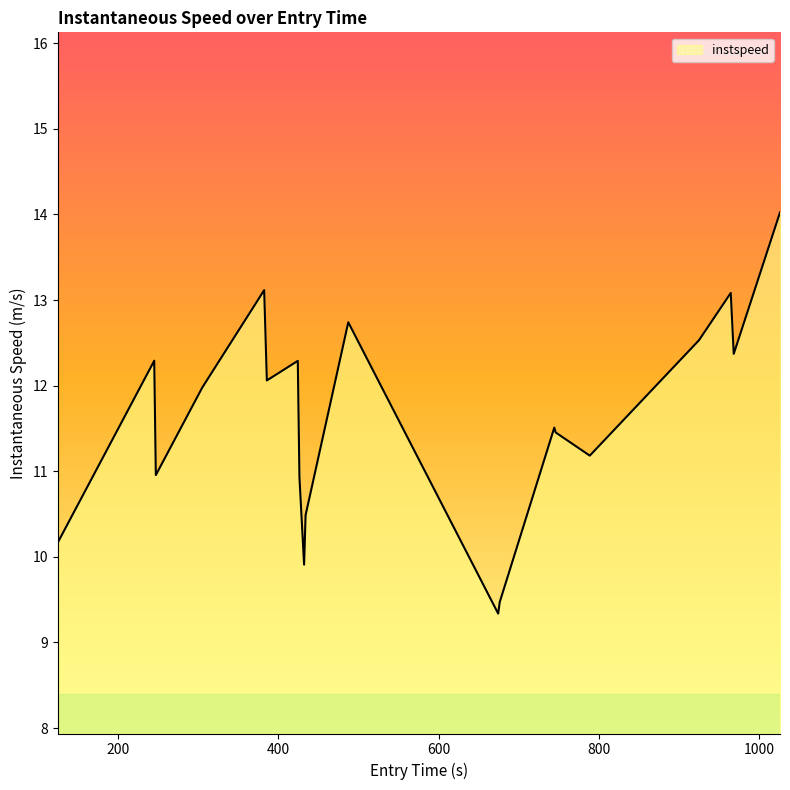

What is the difference between the maximum and minimum values?

4.7